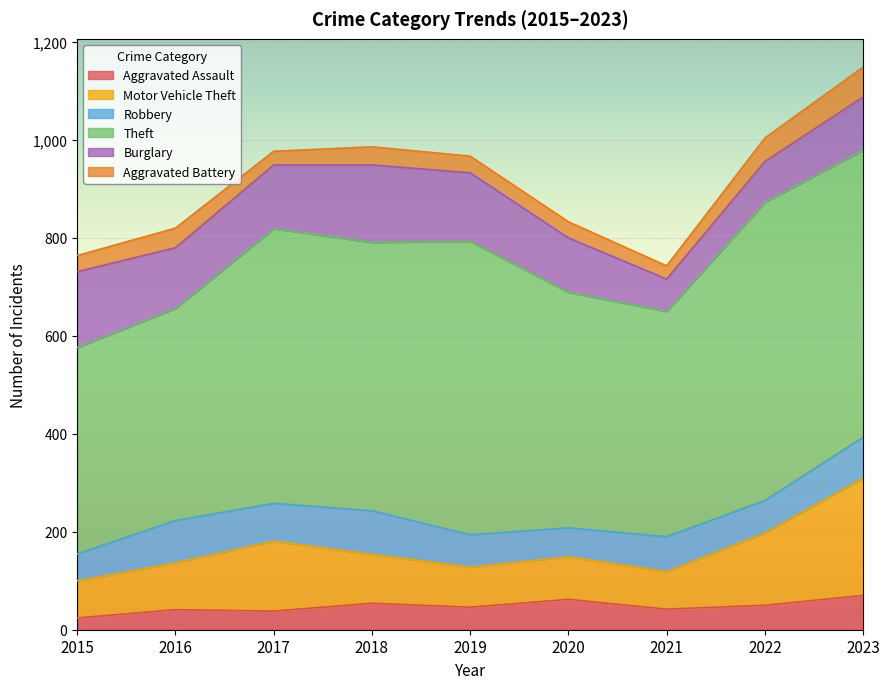

The Motor Vehicle Theft series shows 41 at 2021. True or false?

False